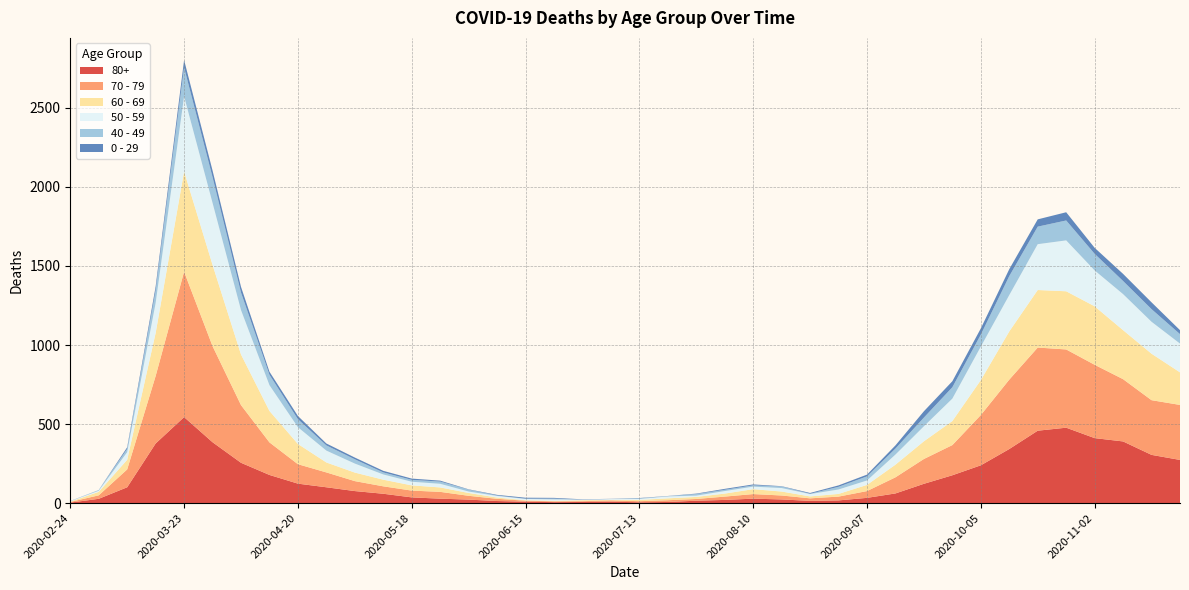

Reading left to right, list all the values displayed in this chart.

80+: 3	27	100	377	544	385	255	178	123	100	76	59	36	28	22	13	9	6	7	9	5	7	15	20	28	23	14	17	33	61	122	176	239	342	458	477	411	390	305	273
70 - 79: 4	22	113	427	920	608	365	206	123	94	63	47	43	43	24	14	6	5	5	8	7	11	11	21	29	25	16	24	43	102	157	191	318	439	526	495	464	394	346	348
60 - 69: 2	22	61	272	634	514	320	199	128	63	54	42	33	28	18	8	3	3	6	3	8	12	13	19	31	25	12	17	39	80	112	152	221	305	364	368	370	310	294	206
50 - 59: 3	7	48	190	475	392	281	163	106	75	57	33	23	23	9	10	8	9	3	5	6	12	8	16	16	22	15	28	28	64	95	142	212	230	290	322	227	228	202	182
40 - 49: 0	5	21	79	183	163	111	66	51	33	27	13	12	14	12	3	2	5	1	1	4	2	10	8	8	10	2	17	26	38	55	72	76	120	111	126	105	83	80	60
0 - 29: 1	0	10	25	47	42	36	19	20	12	11	10	8	6	2	4	6	5	2	1	2	1	3	6	6	2	5	9	11	20	40	38	39	44	46	52	38	45	43	25